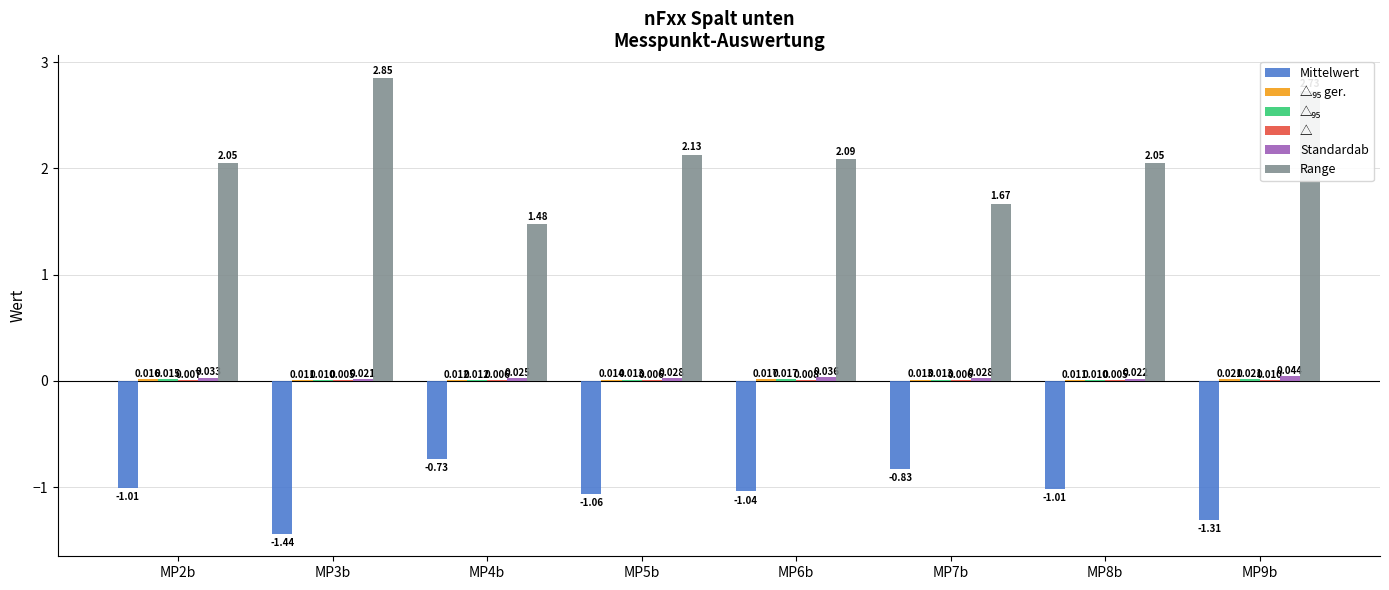

Which series changed the most between MP6b and MP8b?

Range